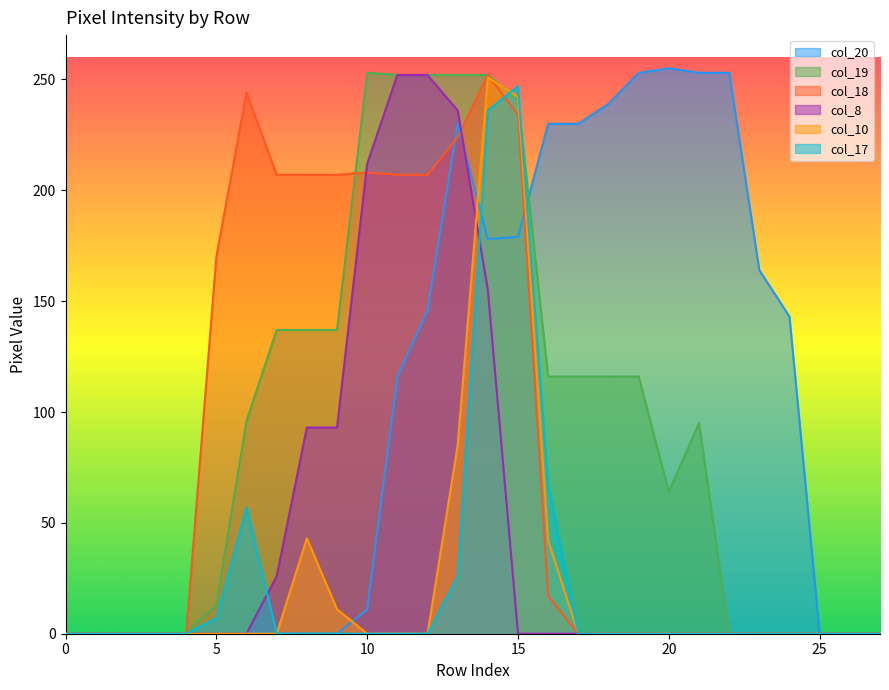

At how many categories does at least one series exceed 168?

18